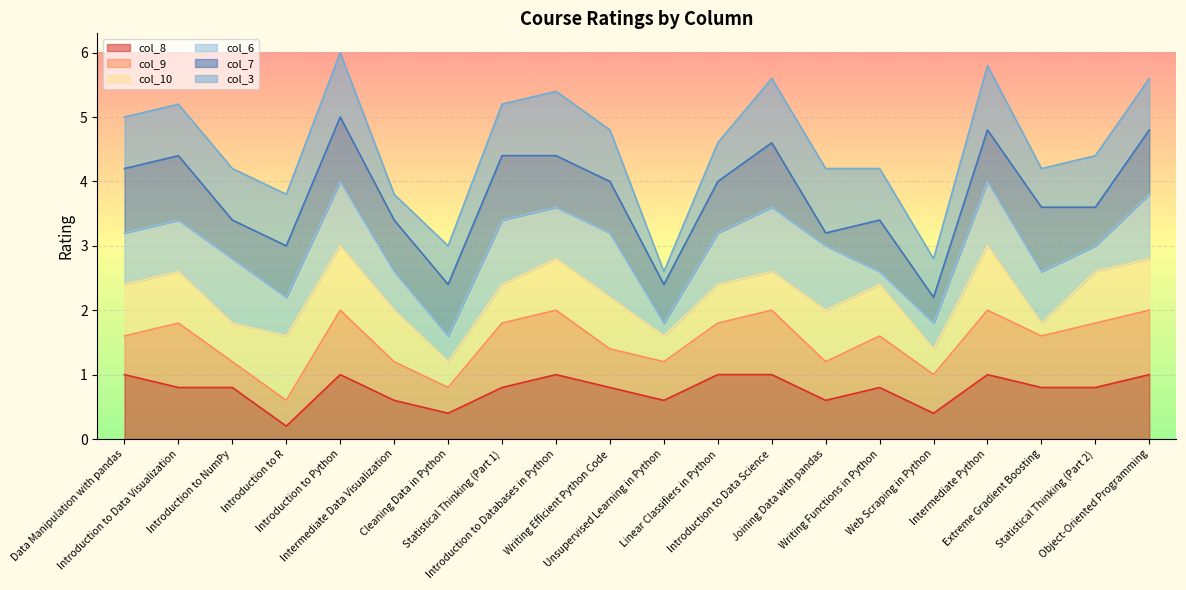

What are all the series names shown in the legend?

col_8, col_9, col_10, col_6, col_7, col_3